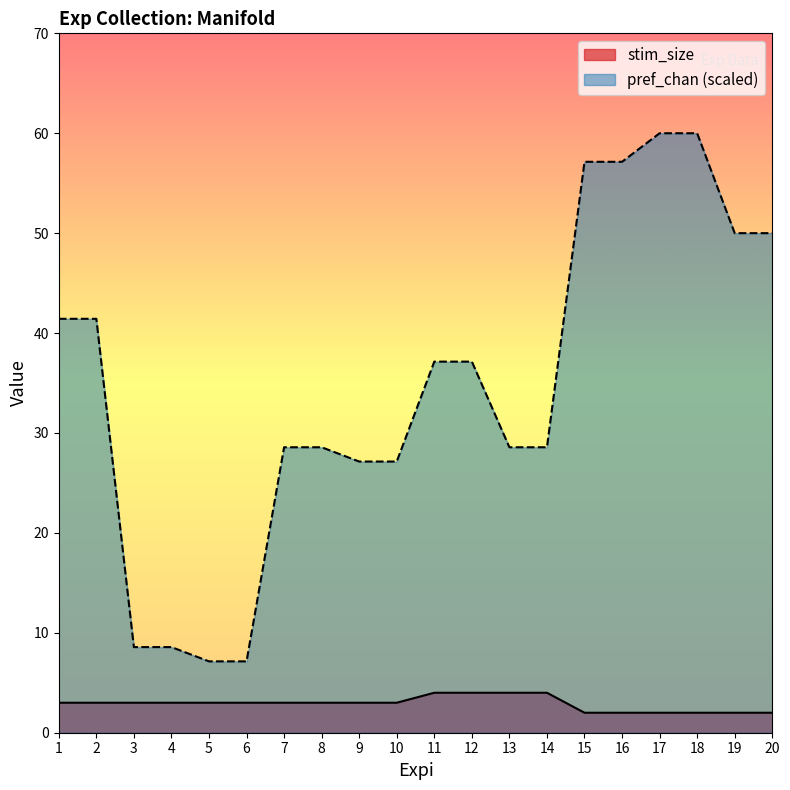

What is the lowest value of the pref_chan series?

7.1